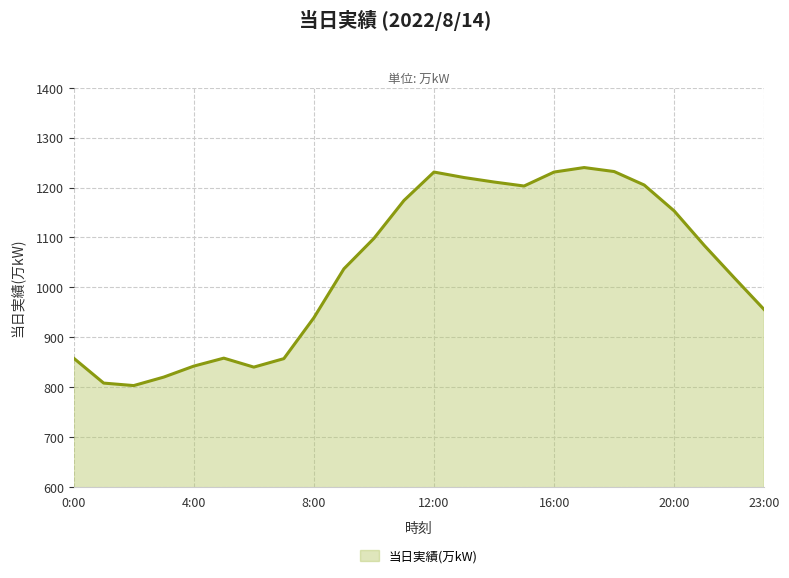

What is the maximum value shown in the chart?

1240